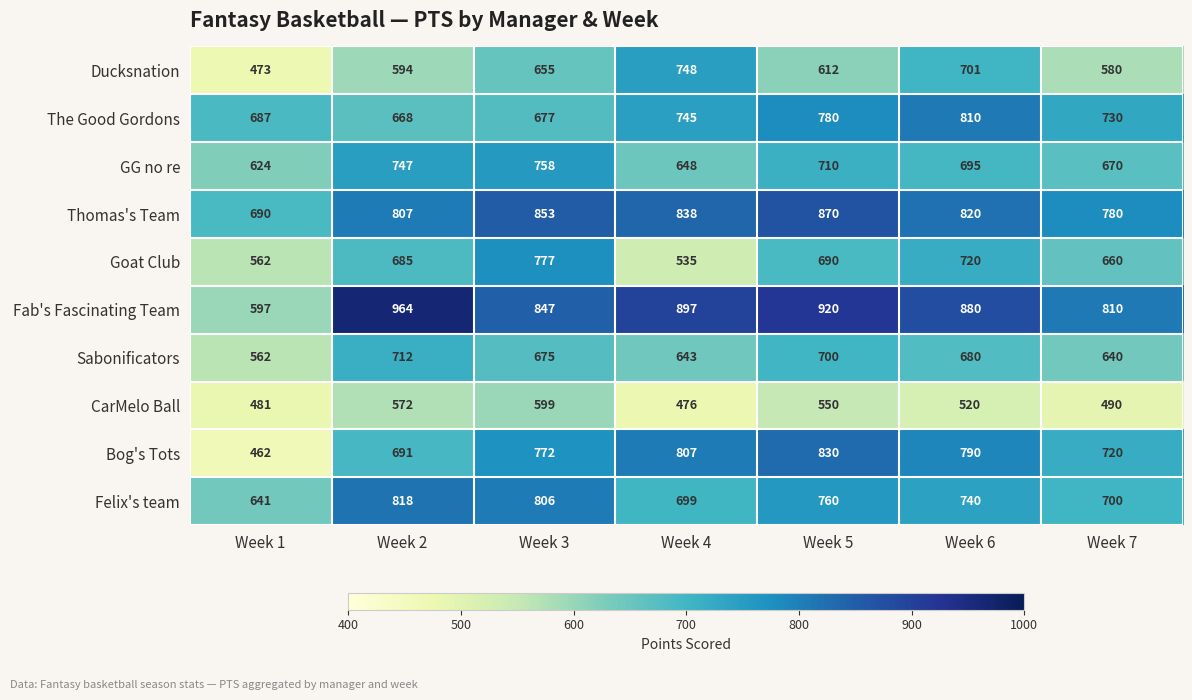

What is the sum of the CarMelo Ball values at Week 1 and Week 2?

1053